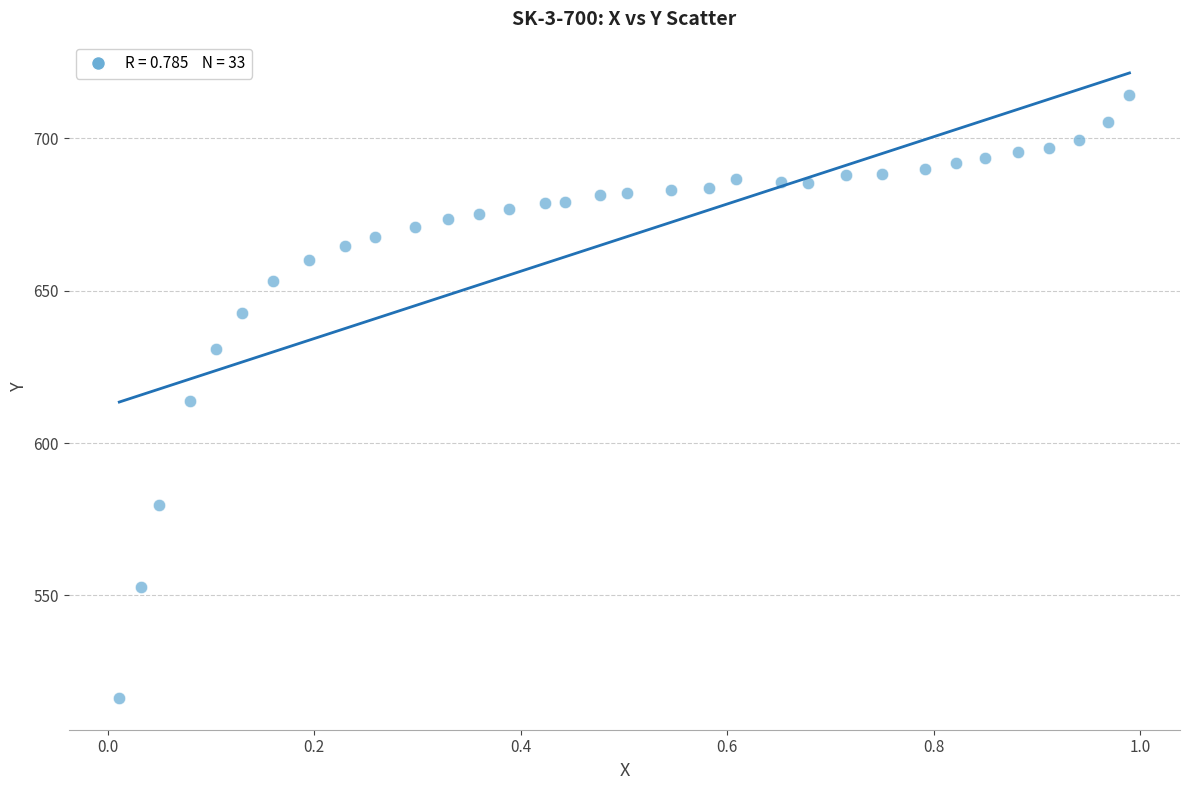

What is the range of Y values (max minus min)?

198.1